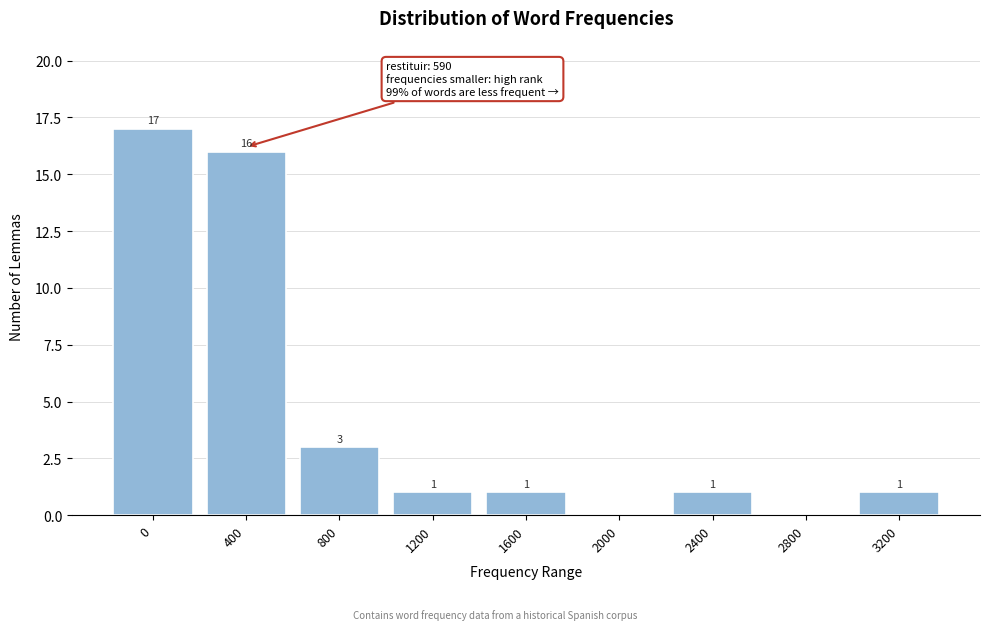

Reading right to left, what are all the values shown in this chart?

3200=1	2800=0	2400=1	2000=0	1600=1	1200=1	800=3	400=16	0=17